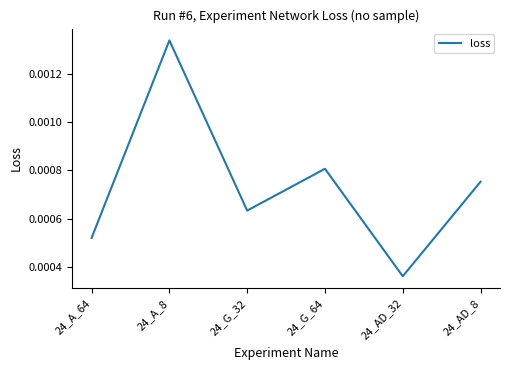

How many interior local peaks (higher than both neighbors) does the data have?

2